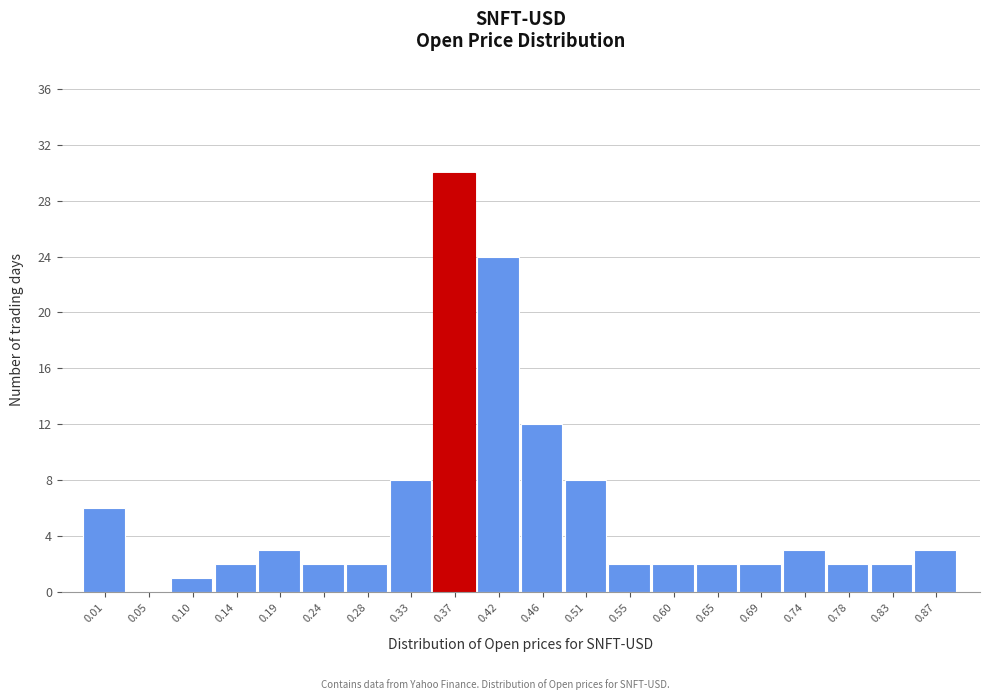

Reading left to right, transcribe all the data shown in this chart.

0.01=6	0.05=0	0.10=1	0.14=2	0.19=3	0.24=2	0.28=2	0.33=8	0.37=30	0.42=24	0.46=12	0.51=8	0.55=2	0.60=2	0.65=2	0.69=2	0.74=3	0.78=2	0.83=2	0.87=3